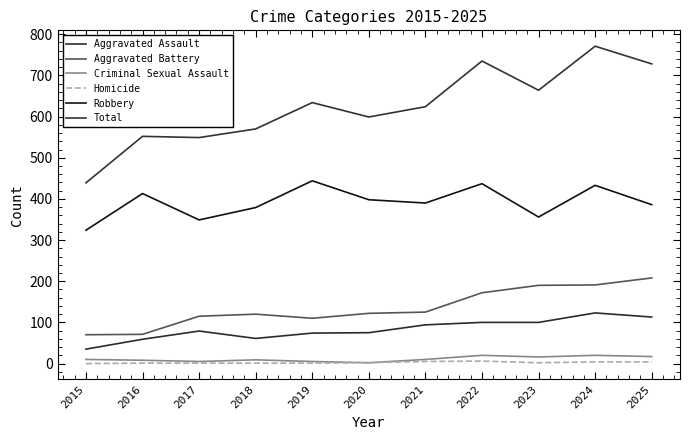

Which series changed the most between 2023 and 2025?

Total